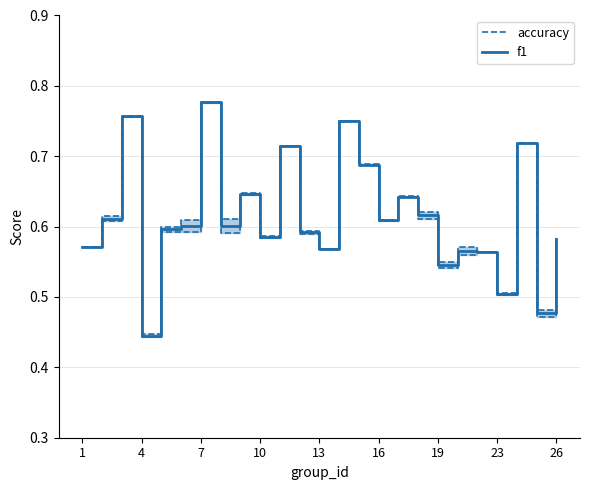

List the series in order of their overall mean, highest first.

accuracy, f1